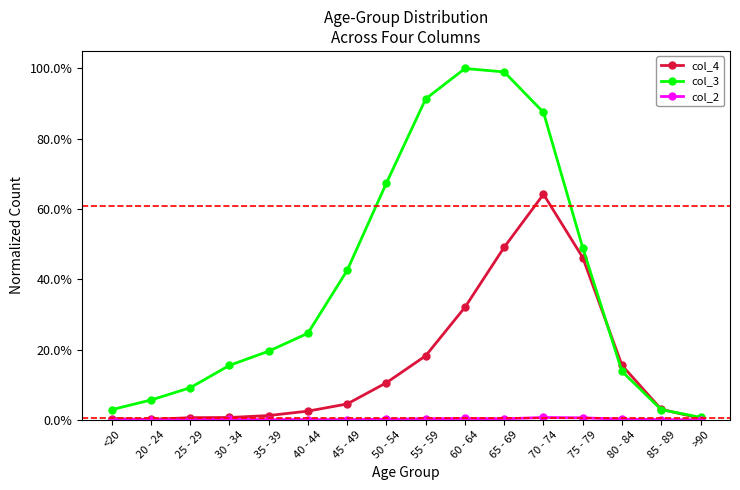

Reading right to left, what are all the values shown in this chart?

col_4: 0.0	0.0	0.2	0.5	0.6	0.5	0.3	0.2	0.1	0.0	0.0	0.0	0.0	0.0	0.0	0.0
col_3: 0.0	0.0	0.1	0.5	0.9	1.0	1.0	0.9	0.7	0.4	0.2	0.2	0.2	0.1	0.1	0.0
col_2: 0.0	0.0	0.0	0.0	0.0	0.0	0.0	0.0	0.0	0.0	0.0	0.0	0.0	0.0	0.0	0.0